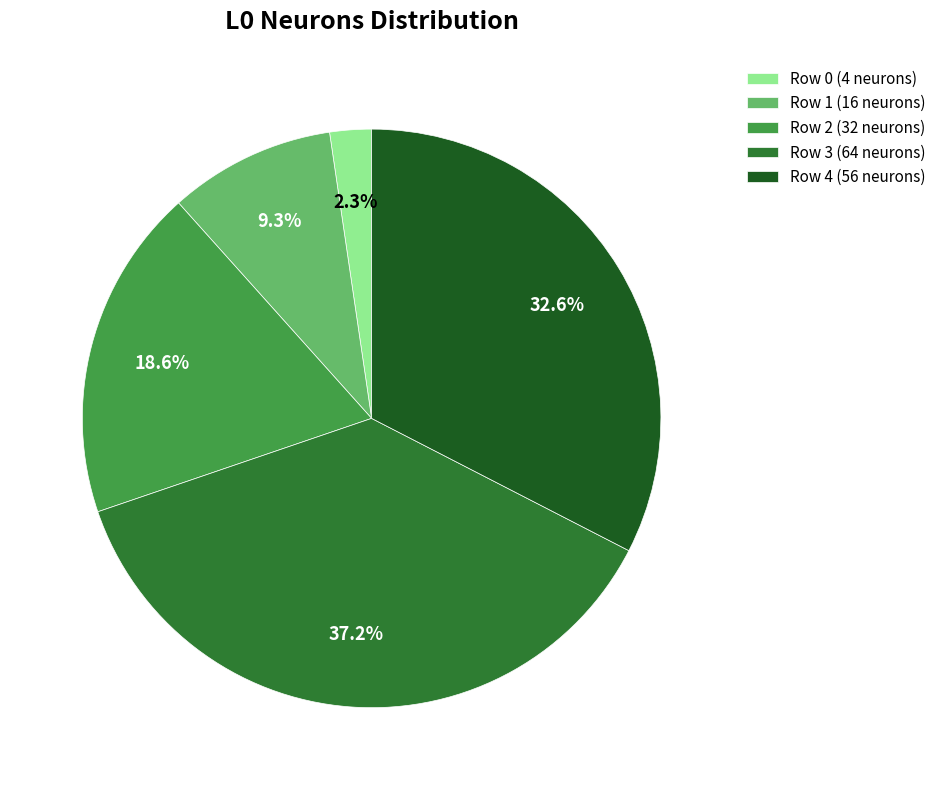

How many segments does this pie chart have?

5